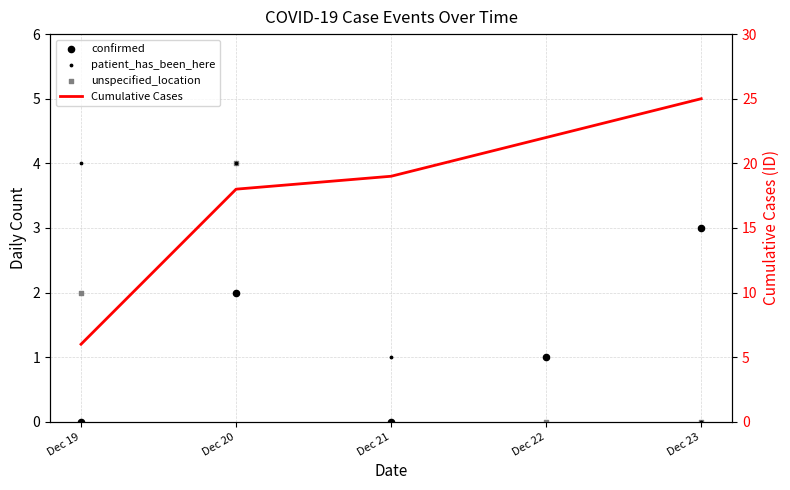

Is the value of confirmed at Dec 22 greater than the value of patient_has_been_here at Dec 21?

No